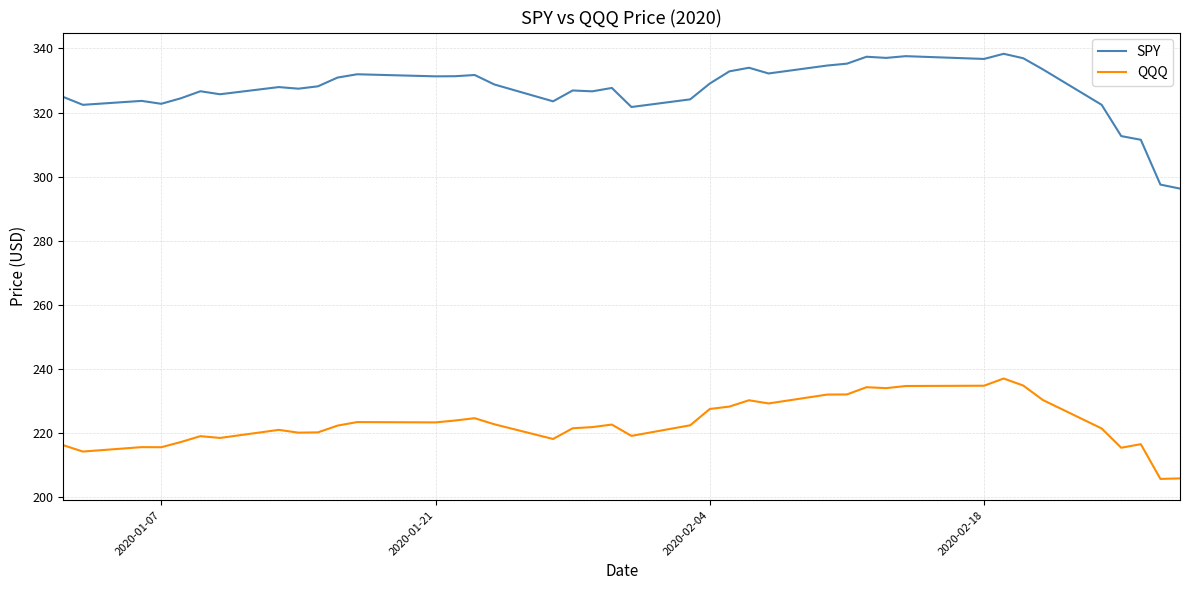

Rank the series by their maximum value, from highest to lowest.

SPY, QQQ